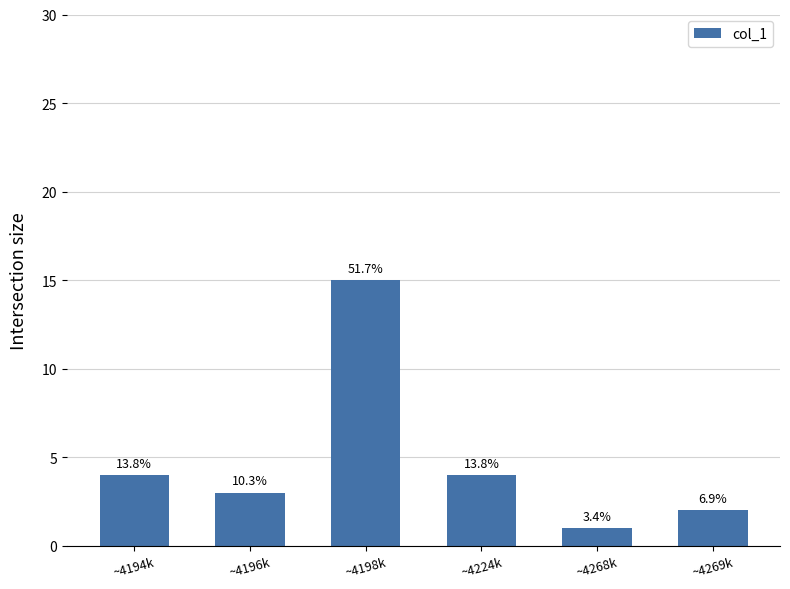

What is the maximum value shown in the chart?

15